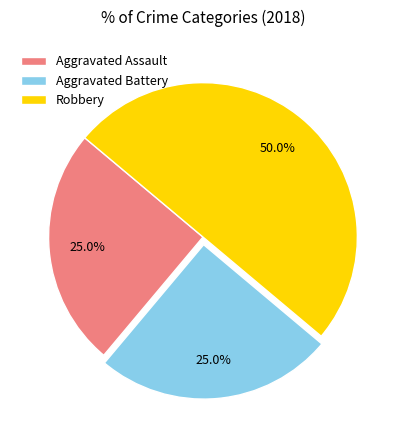

What is the largest slice in the pie chart?

Robbery